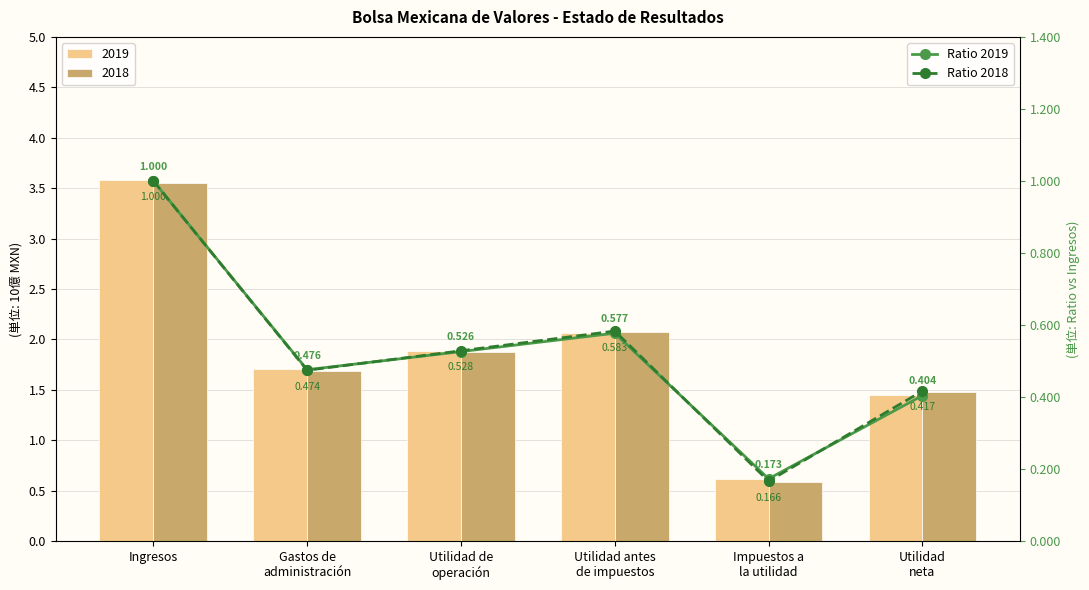

What is the smallest value displayed?

0.2